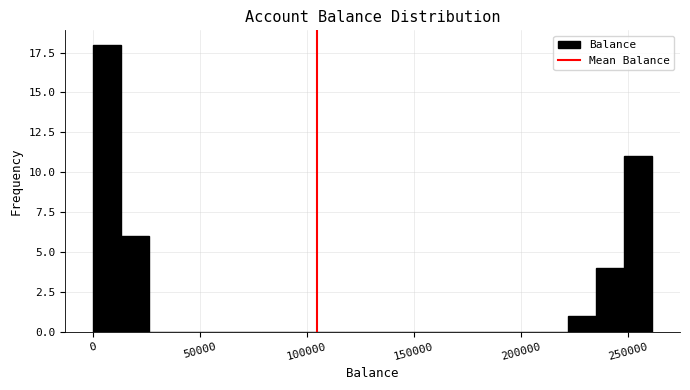

Around what value on the x-axis is the tallest bar? Give the approximate position of its centre, as read against the axis.

5000